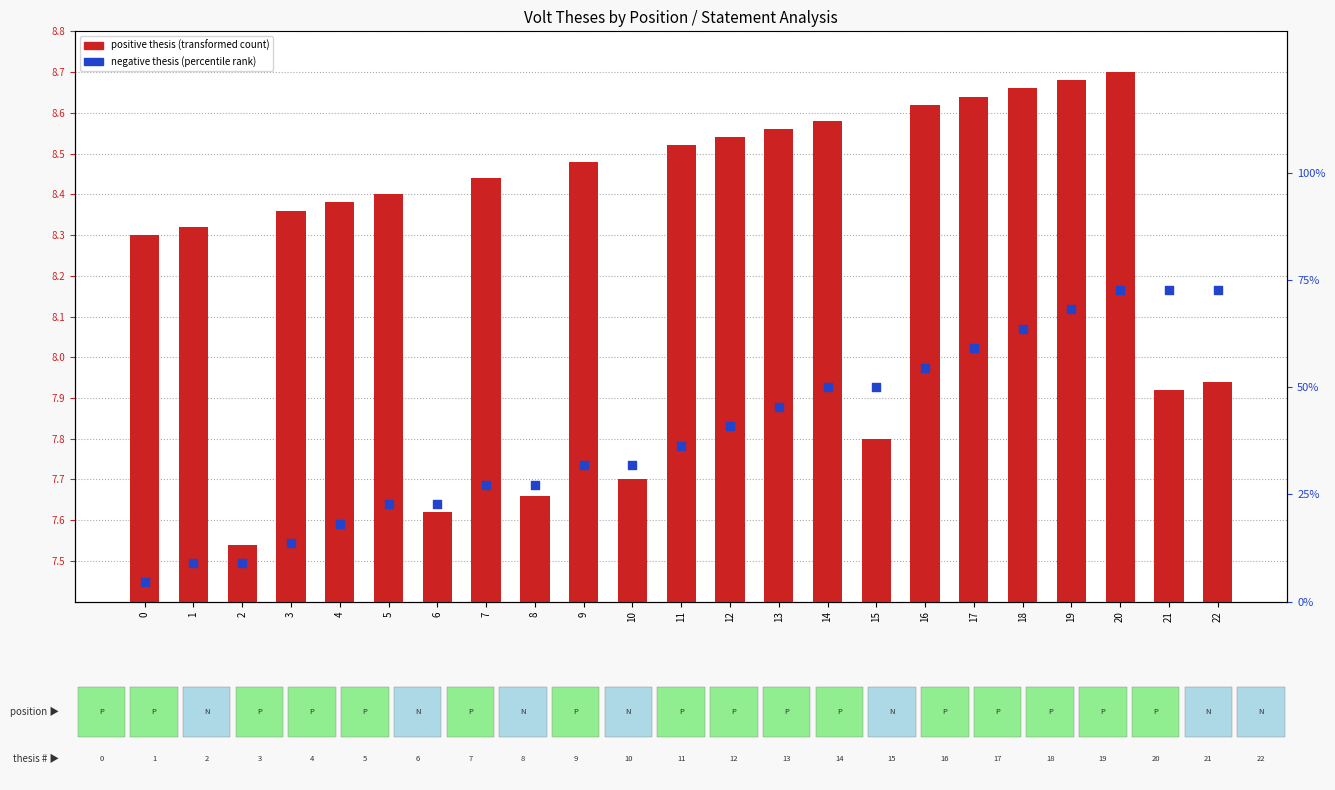

At how many categories does at least one series exceed 48?

9